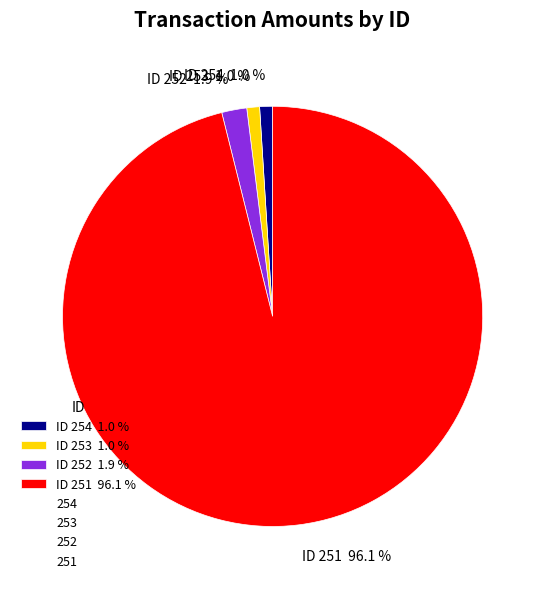

How many segments does this pie chart have?

4